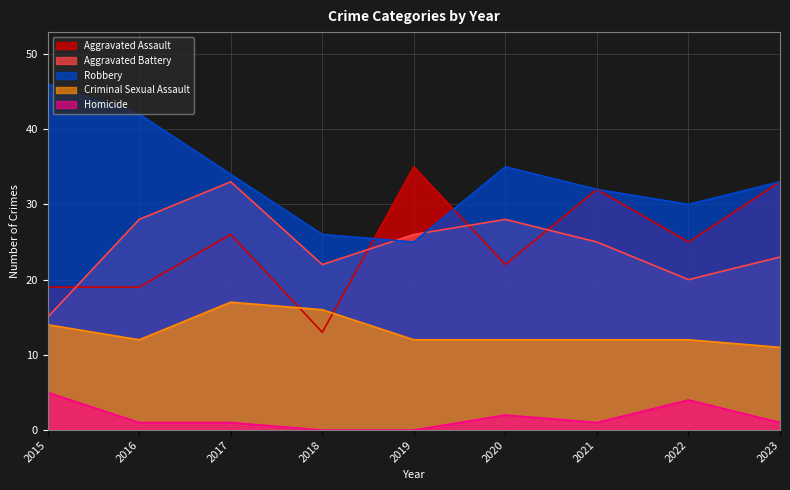

Is the value of Aggravated Battery at 2022 greater than the value of Homicide at 2015?

Yes